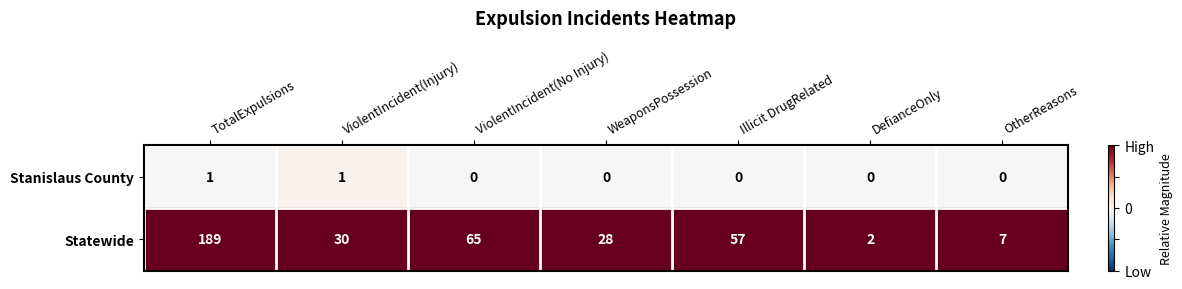

How many categories are shown in the chart?

7